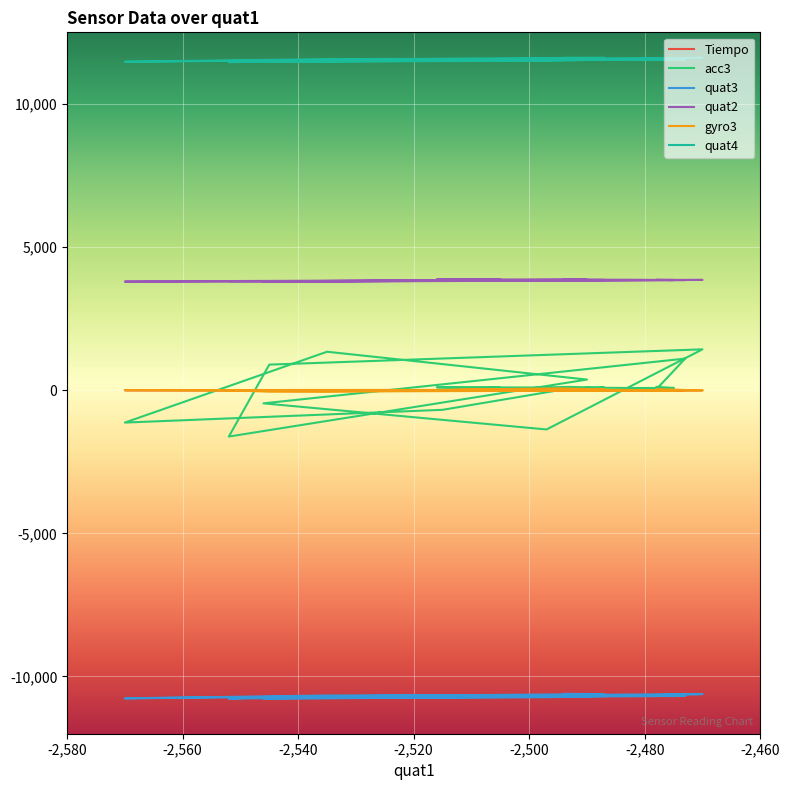

True or false: Tiempo has more than 1 points higher than both neighbors.

False